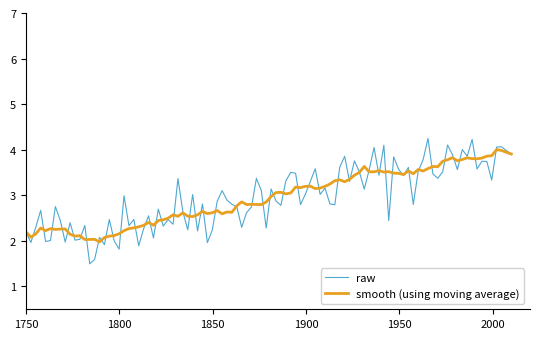

What is the difference between the maximum and second lowest values in the raw series?

2.7